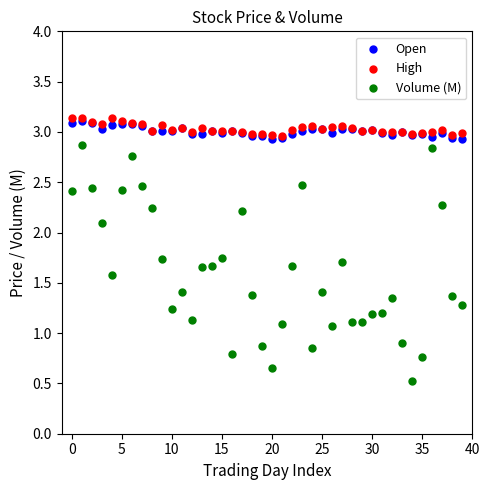

What are all the series names shown in the legend?

Open, High, Volume (M)